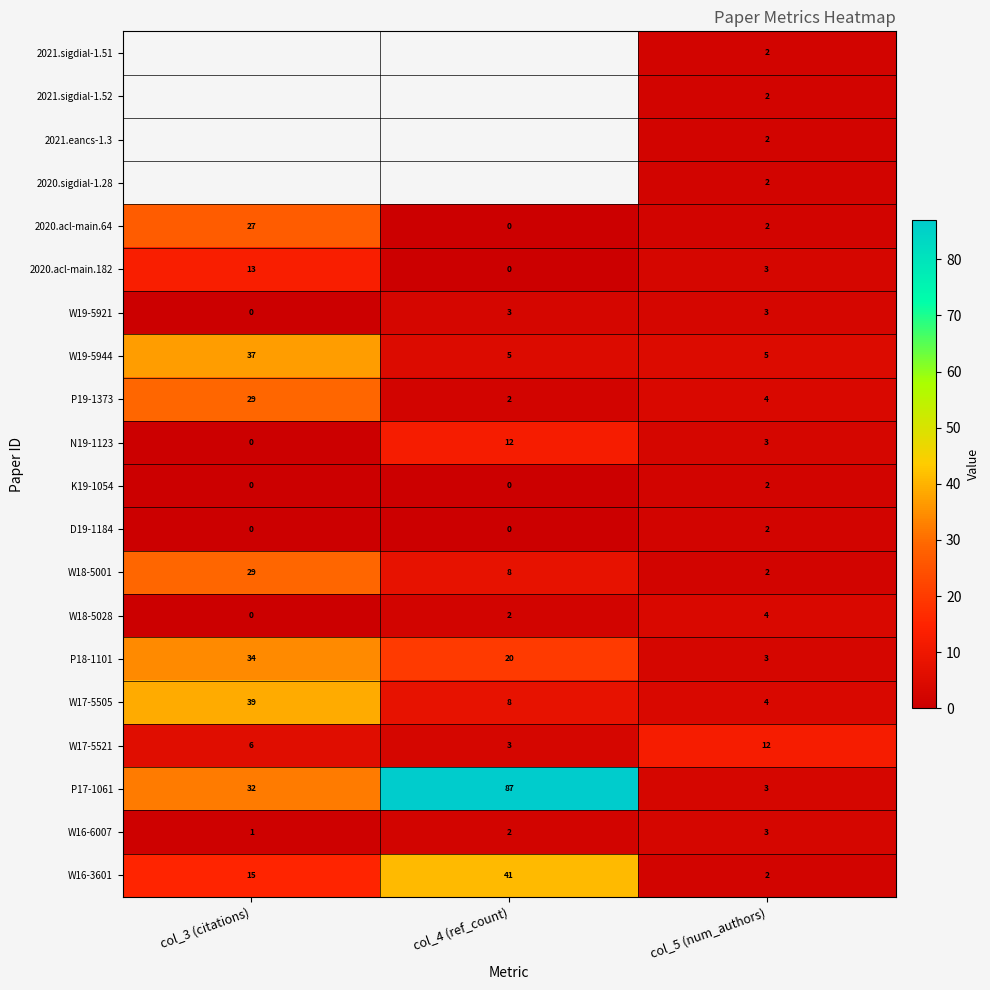

Where is P19-1373 nearest to the value 15?

col_5 (num_authors)